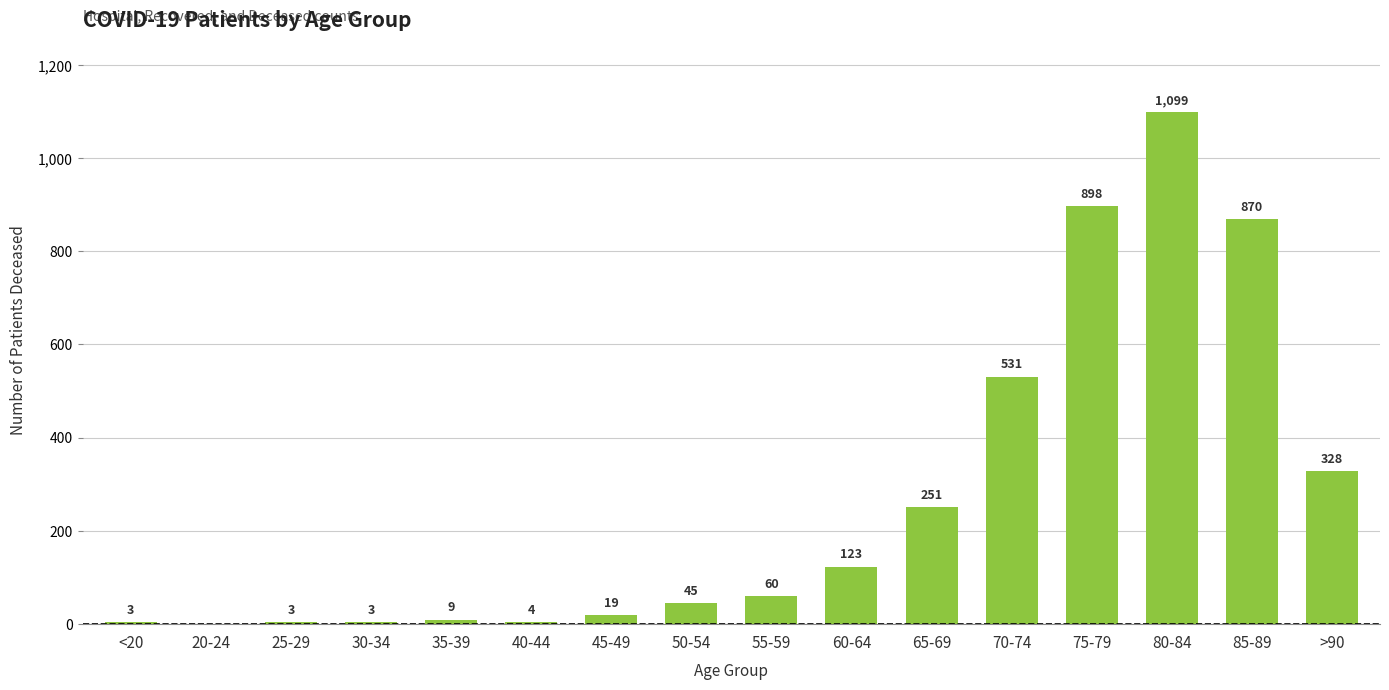

Which label corresponds to the largest value in the chart?

80-84